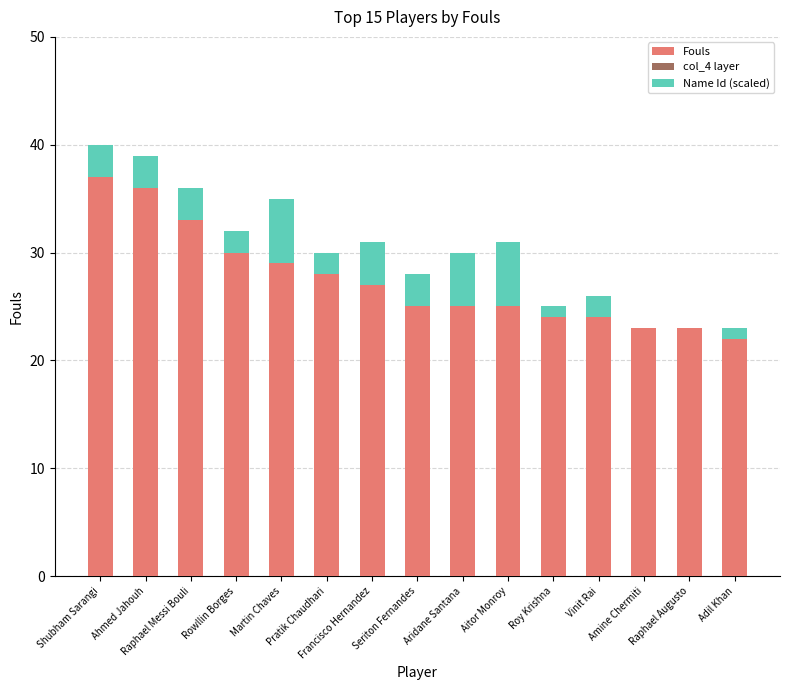

What is the sum of all Fouls values?

411